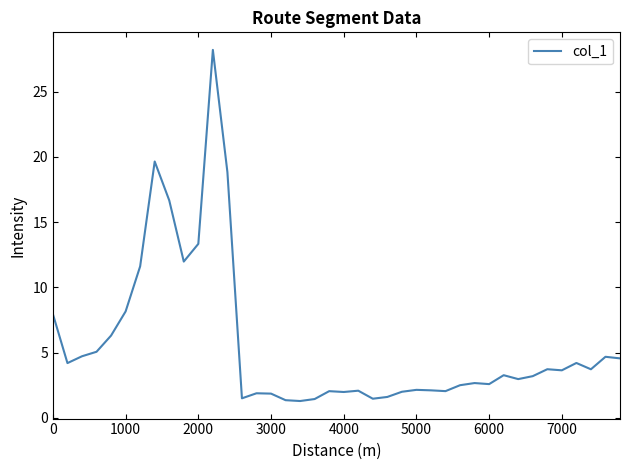

What is the difference between the maximum and minimum values?

26.9